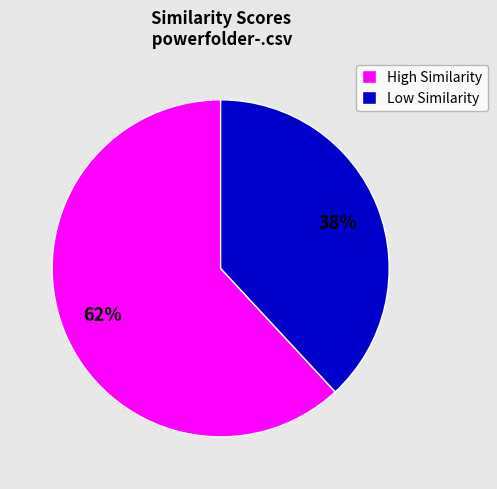

True or false: High Similarity accounts for 53% of the total.

False